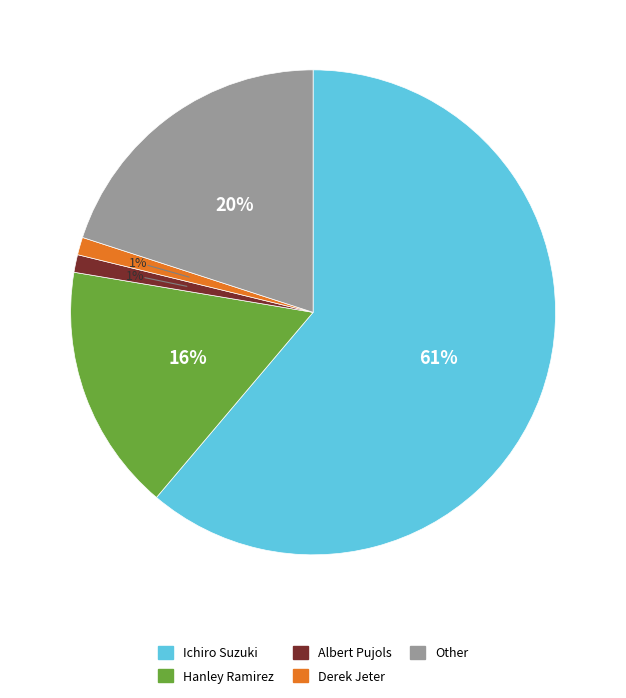

How many slices are in this pie chart?

5